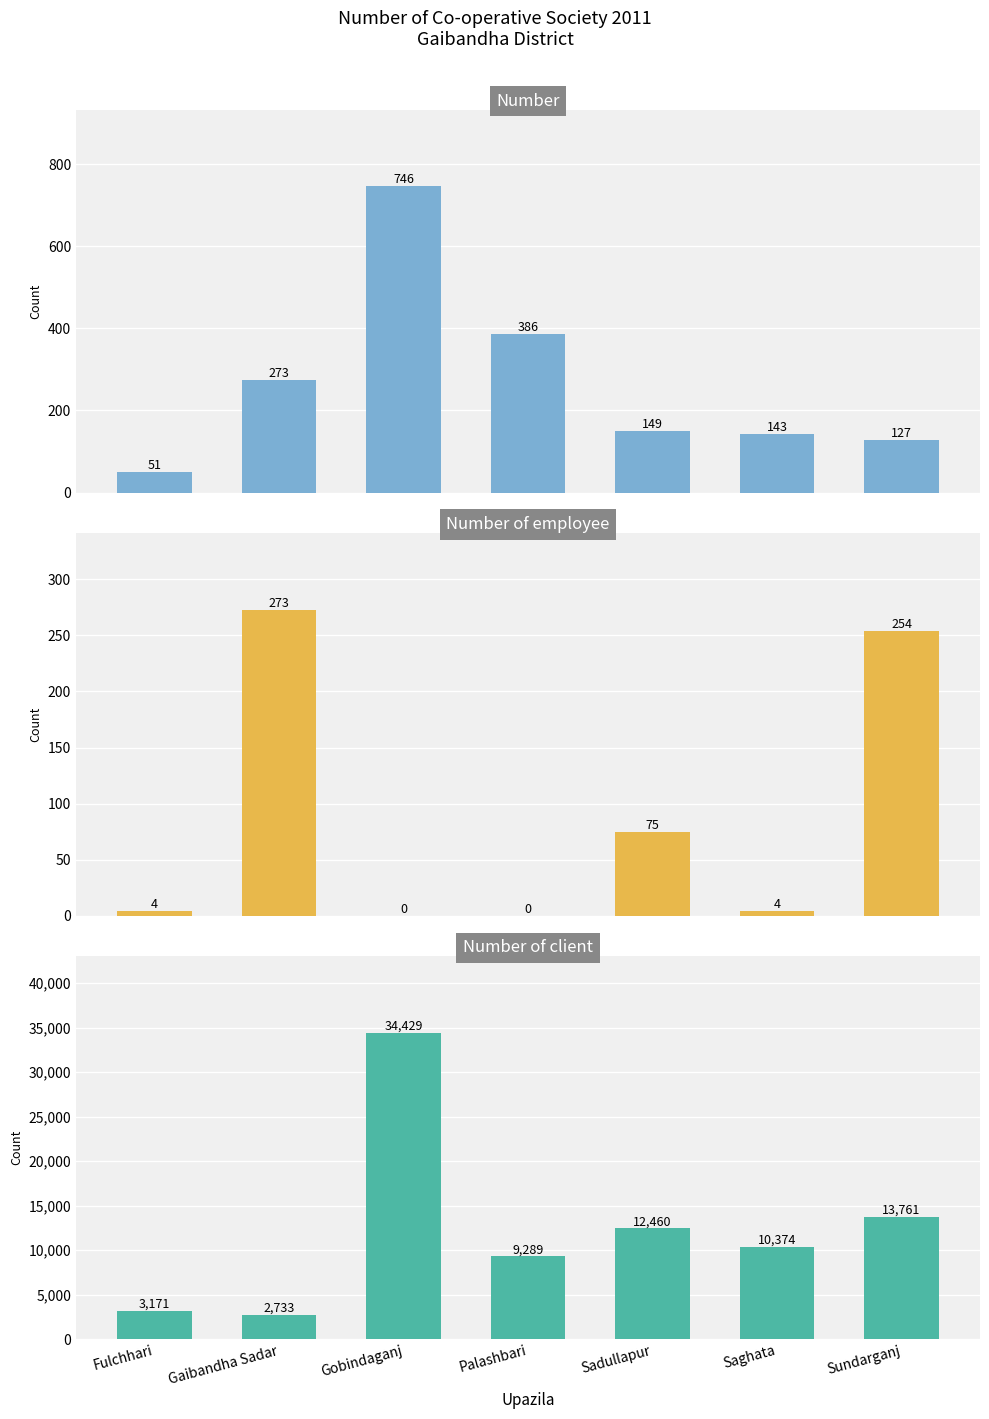

How many distinct data groups are displayed?

3